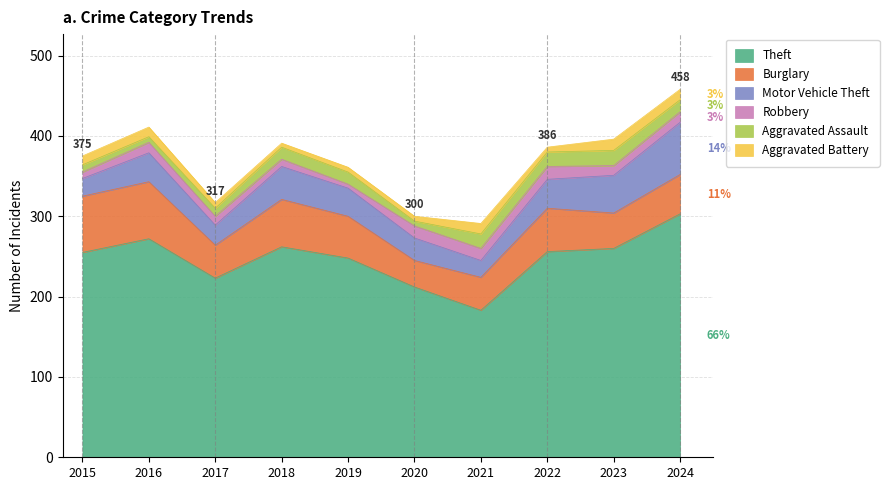

What is the total value across all series at 2024?

458